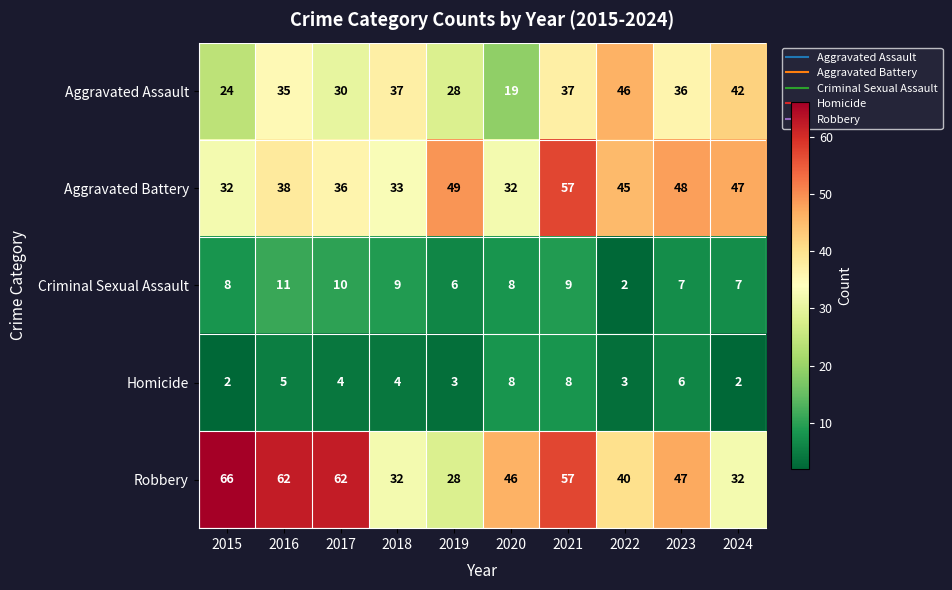

At how many categories does at least one series exceed 11?

10